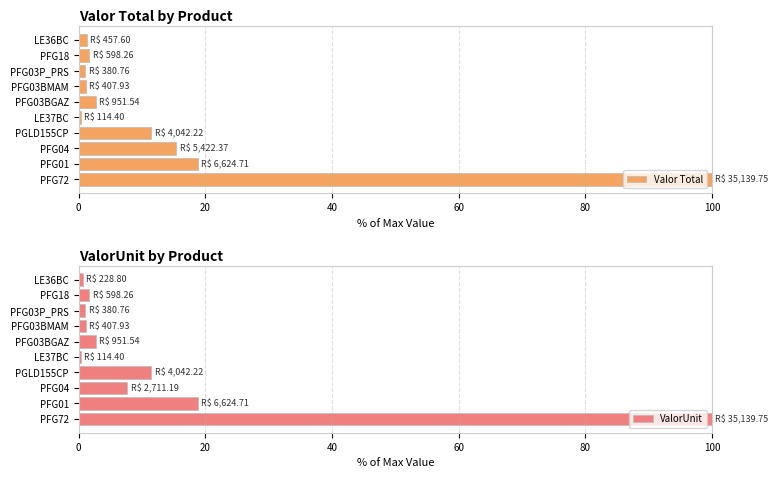

How many data points in Valor Total are less than 2?

5